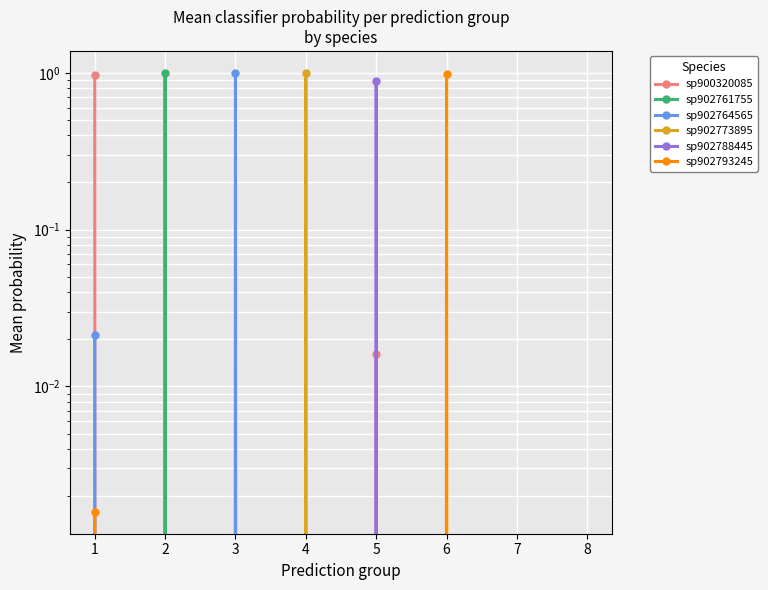

After their last crossing, which series has the higher values: sp902788445 or sp902773895?

sp902788445